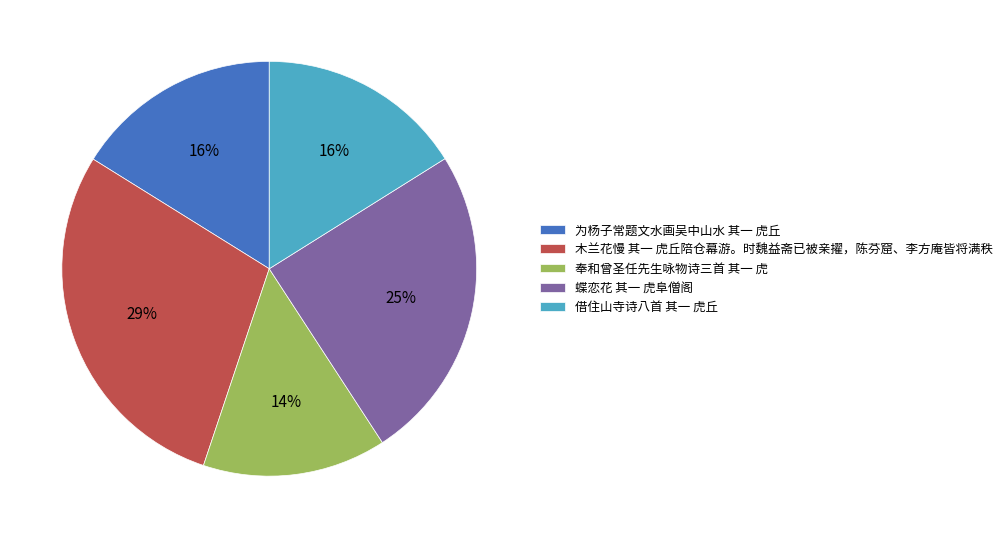

Count the number of slices in the pie.

5